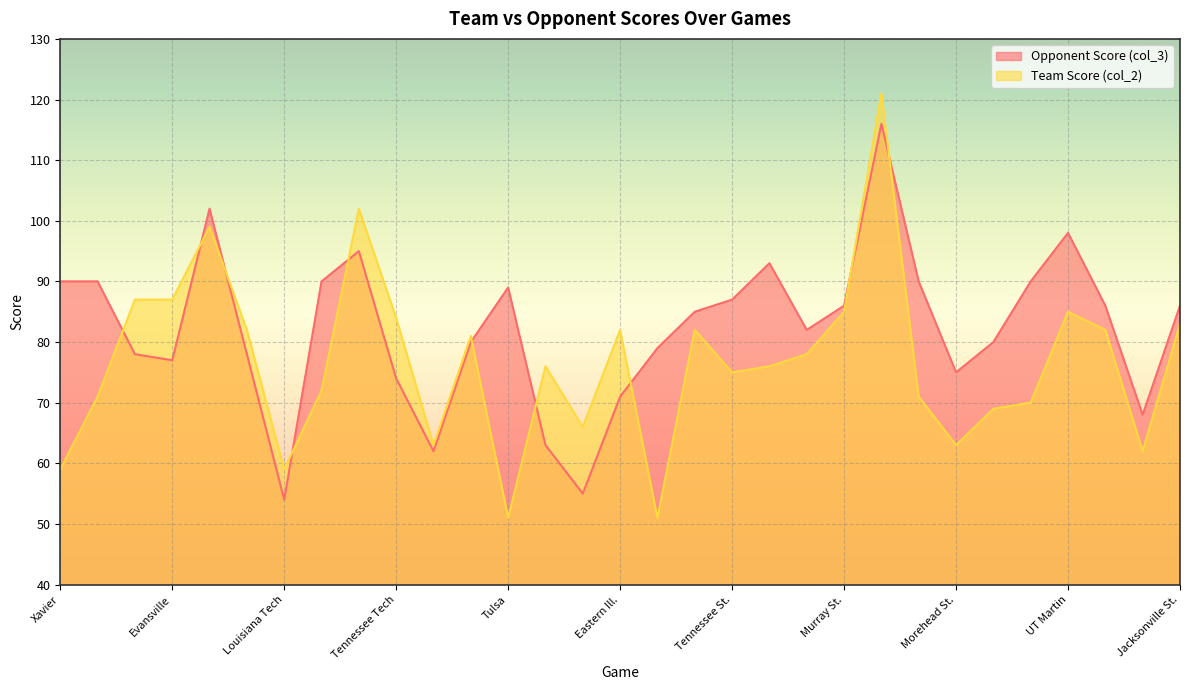

What is the difference between the maximum and minimum values in the Team Score (col_2) series?

70